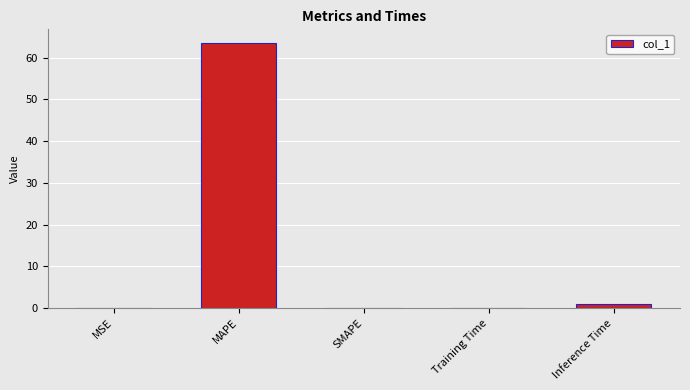

Is it true that the value at SMAPE is 0.0?

True